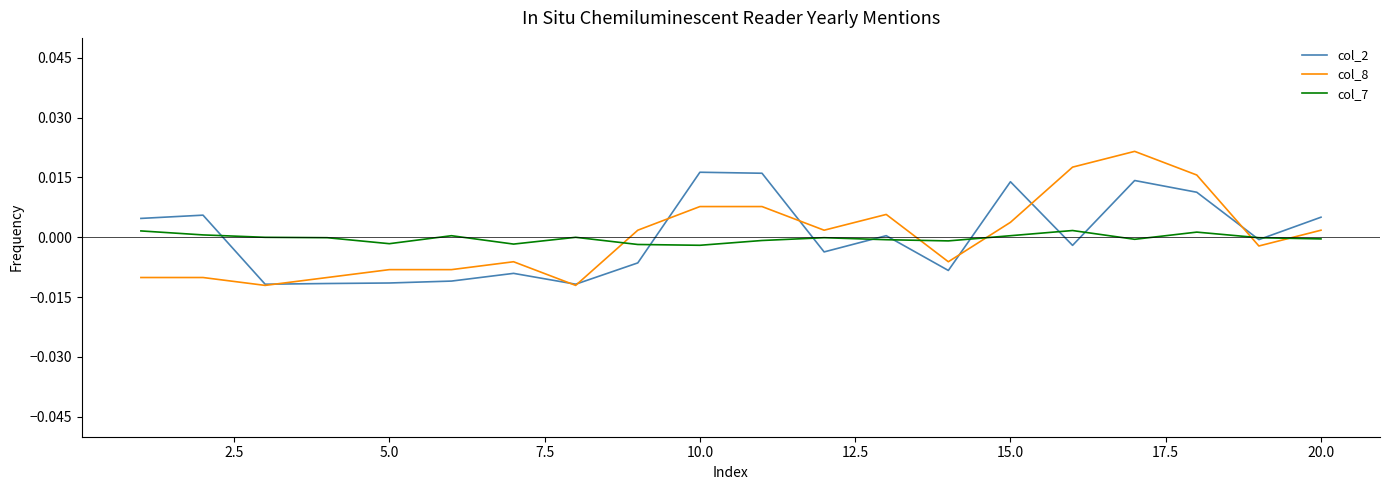

Which series has the widest spread of values?

col_8